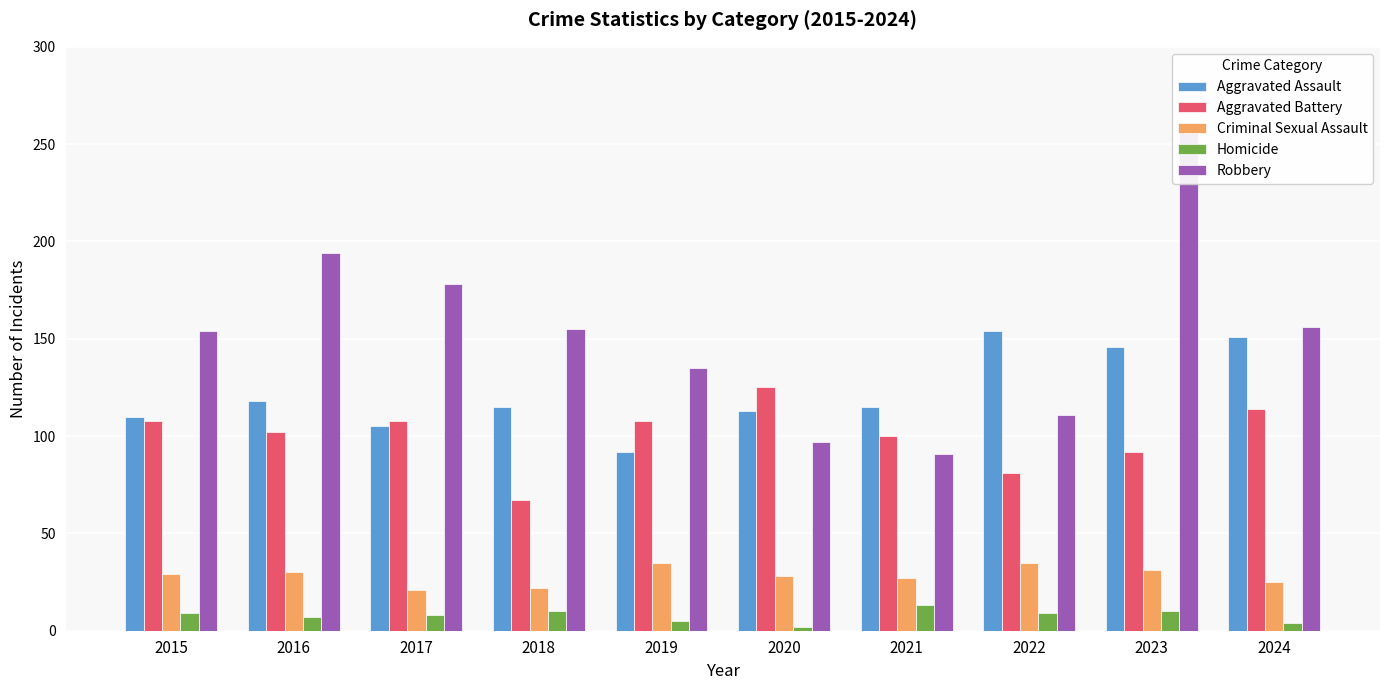

At how many categories does at least one series exceed 70?

10